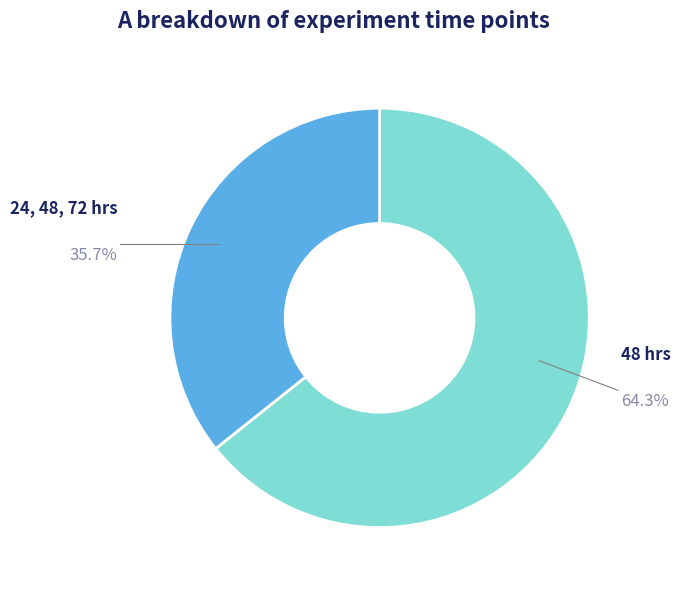

Does any single category account for the majority?

Yes